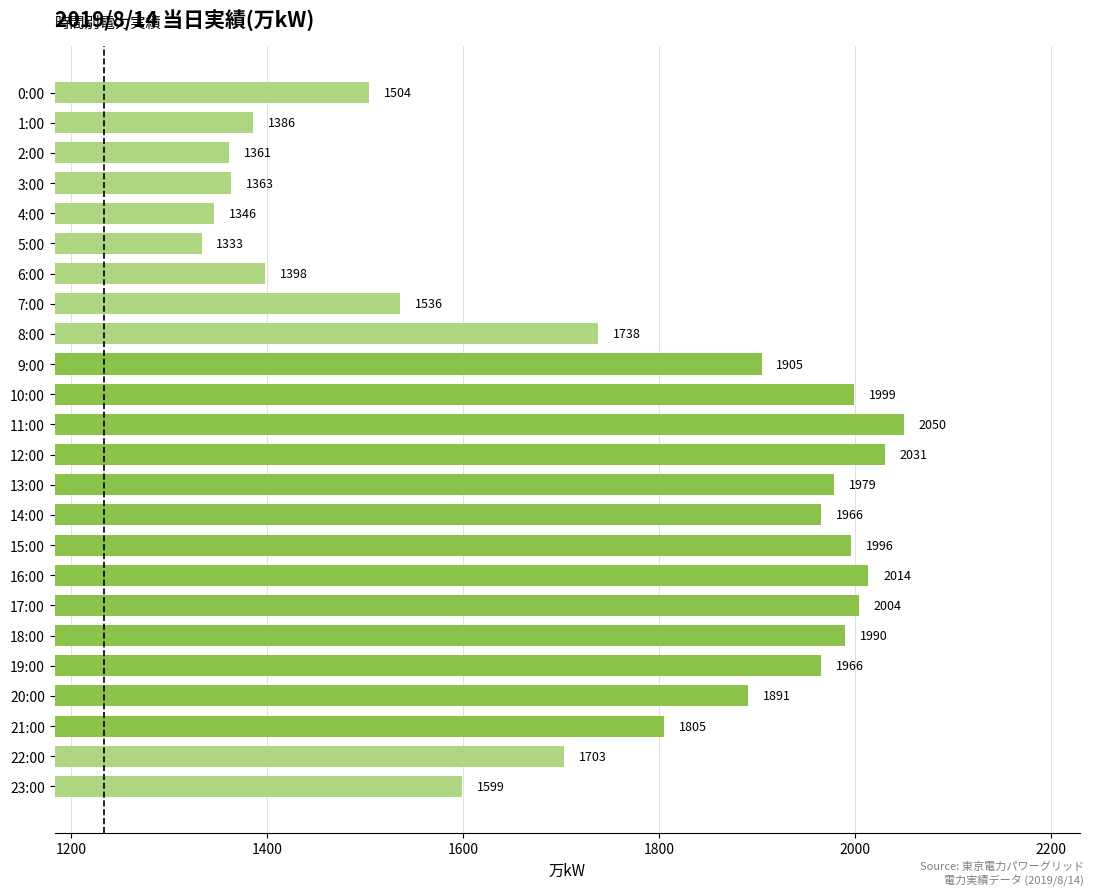

What is the value of the 15th bar from the top?

1966